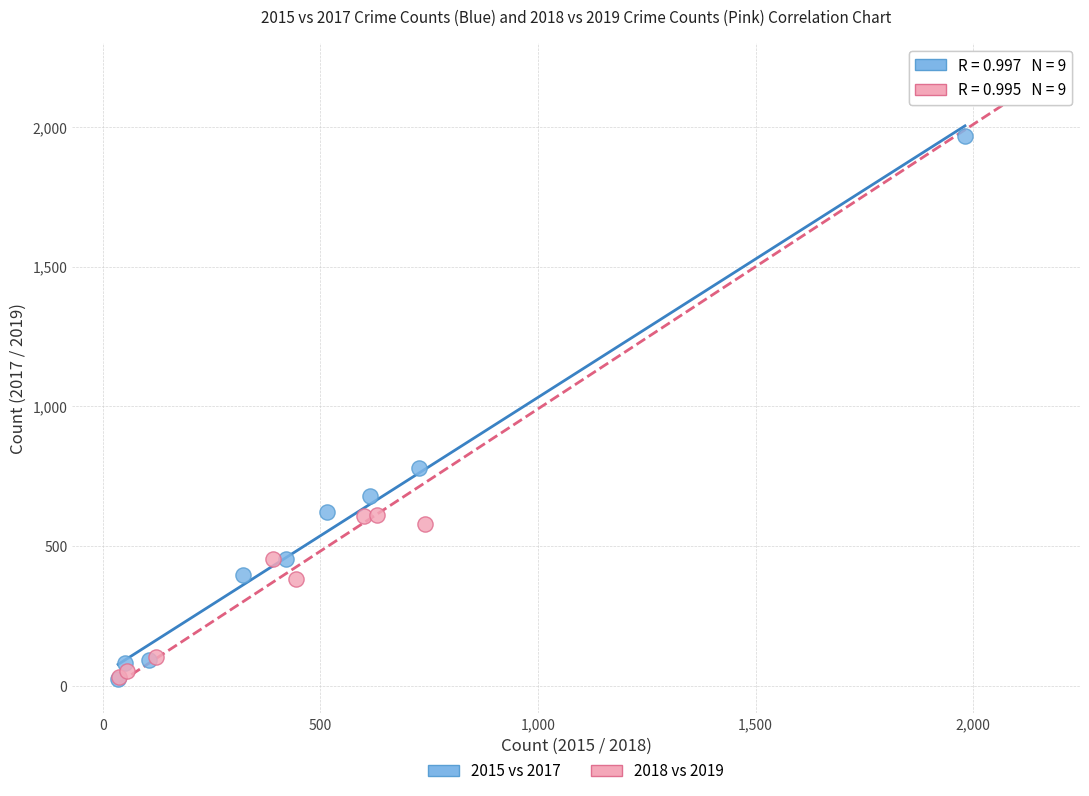

Which series contains the highest Y value?

2018 vs 2019